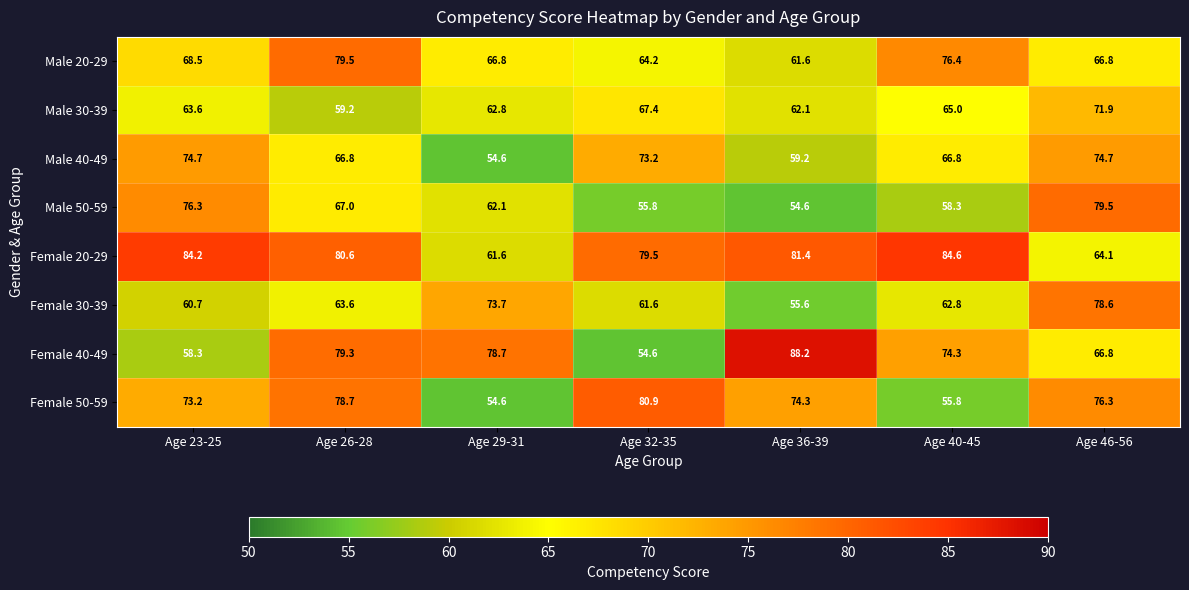

Is it true that Male 30-39 equals 62.8 at Age 29-31?

True